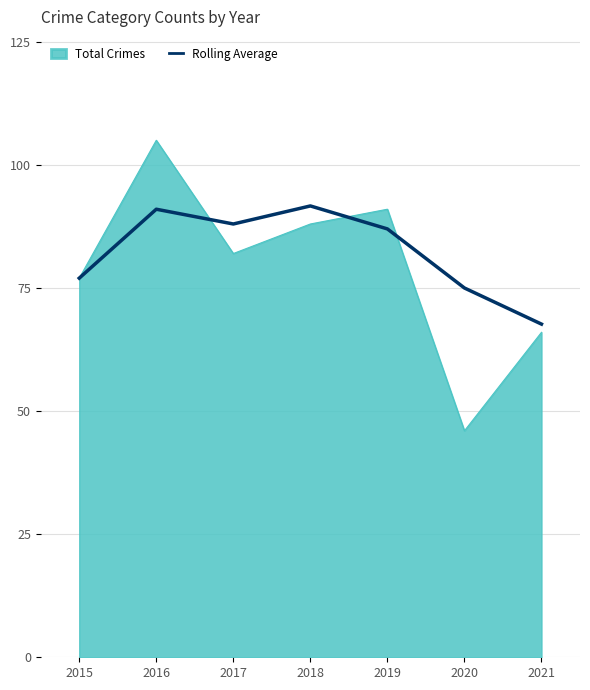

Which series has the largest range (max minus min)?

Total Crimes